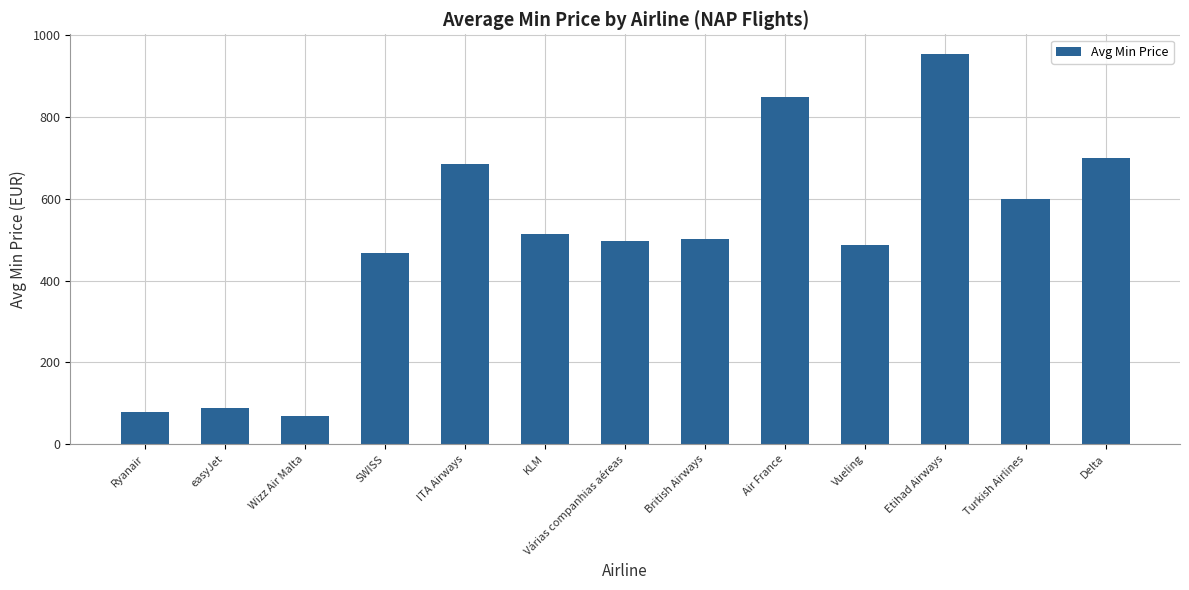

What is the value of the 2nd bar from the left?

89.6